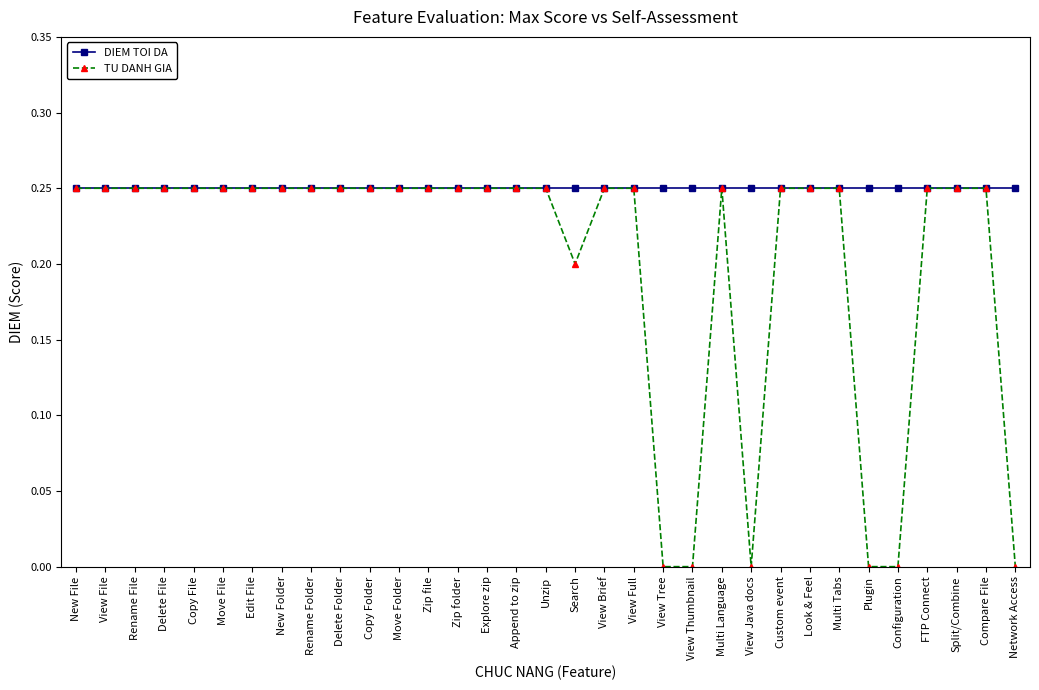

What is the total value across all series at Custom event?

0.5